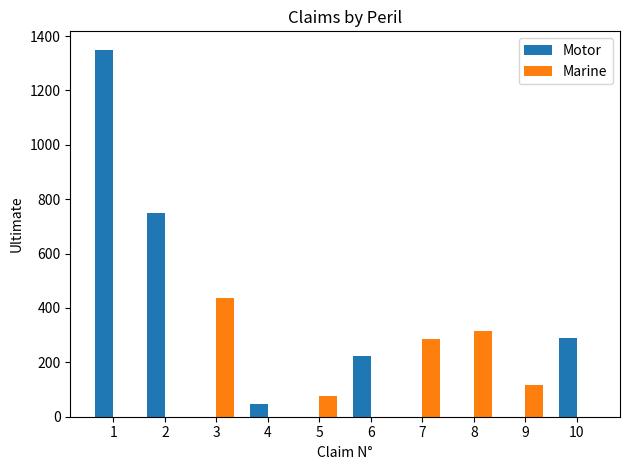

Is the value of Marine at 8 greater than the value of Motor at 4?

Yes